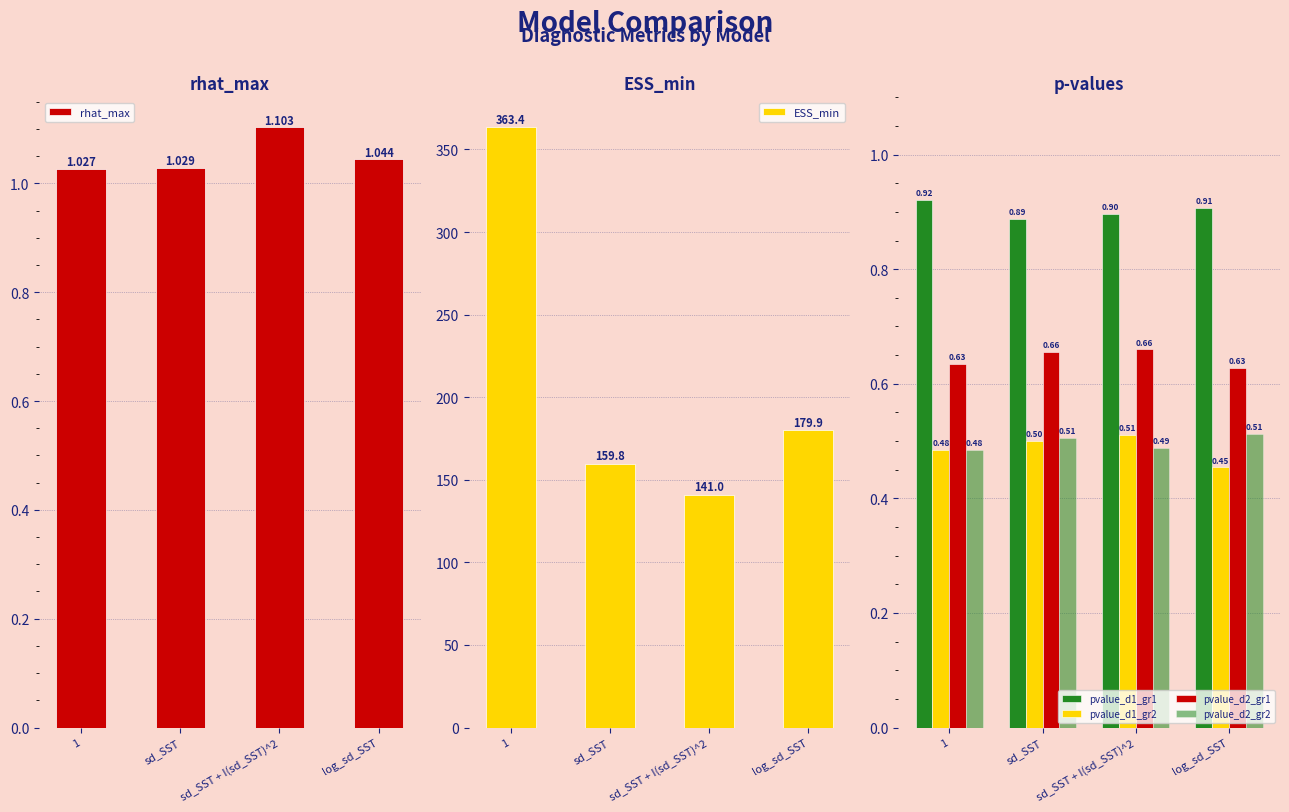

Count the number of categories in the chart.

4